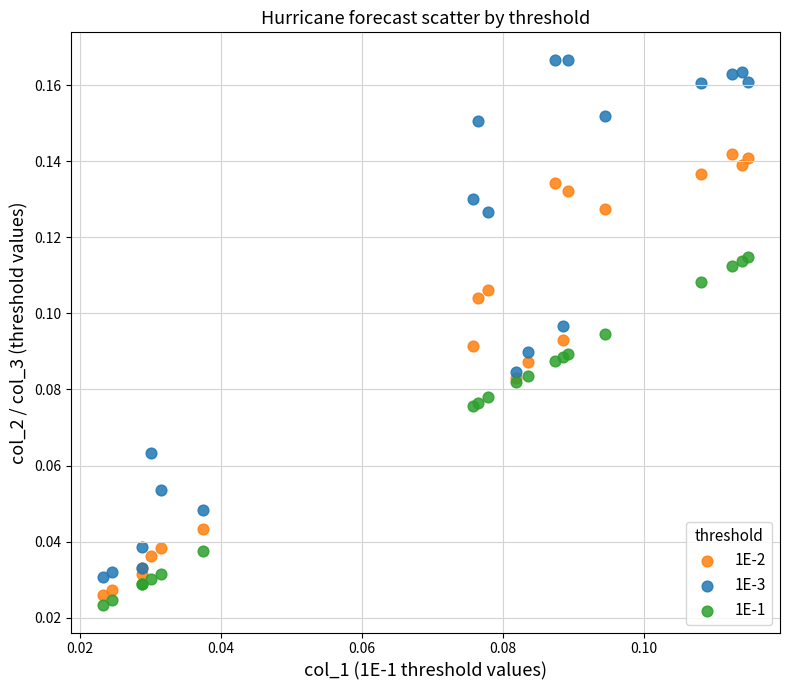

Which series has the largest Y range (max minus min)?

1E-3